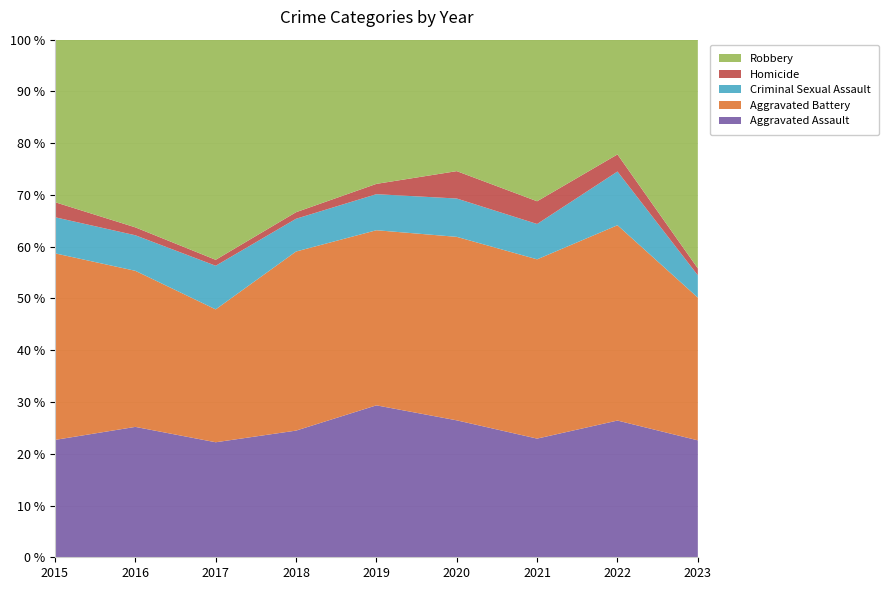

Reading left to right, transcribe all the data shown in this chart.

Aggravated Assault: 2015=39	2016=66	2017=58	2018=58	2019=59	2020=50	2021=47	2022=56	2023=68
Aggravated Battery: 2015=62	2016=79	2017=67	2018=82	2019=68	2020=67	2021=71	2022=80	2023=83
Criminal Sexual Assault: 2015=12	2016=18	2017=22	2018=15	2019=14	2020=14	2021=14	2022=22	2023=13
Homicide: 2015=5	2016=4	2017=3	2018=3	2019=4	2020=10	2021=9	2022=7	2023=4
Robbery: 2015=54	2016=95	2017=111	2018=79	2019=56	2020=48	2021=64	2022=47	2023=133